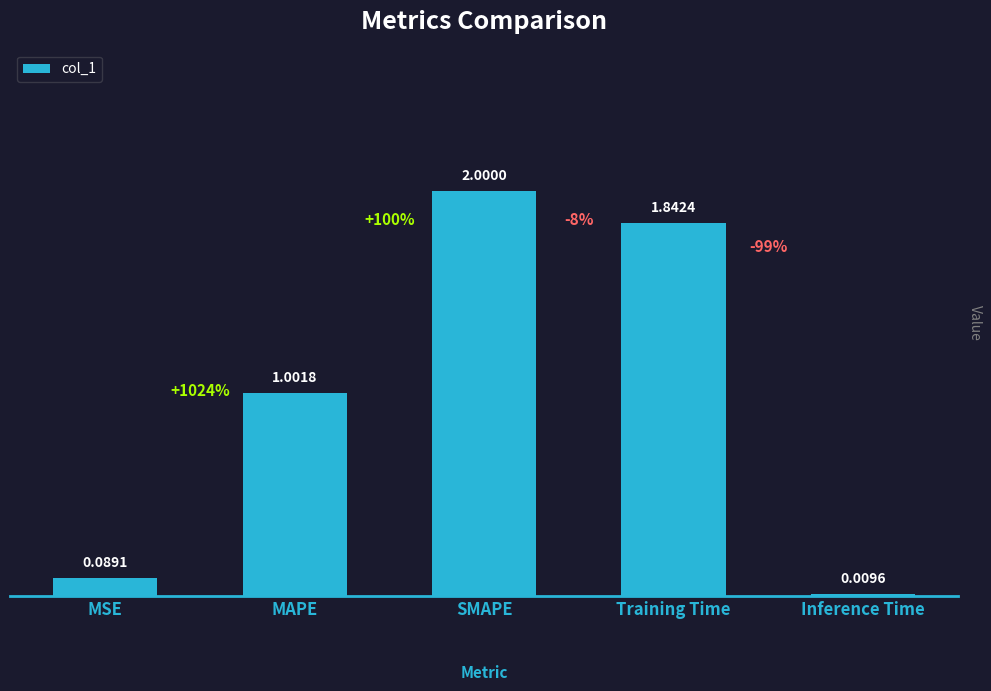

Where is the data nearest to the value 1?

MAPE